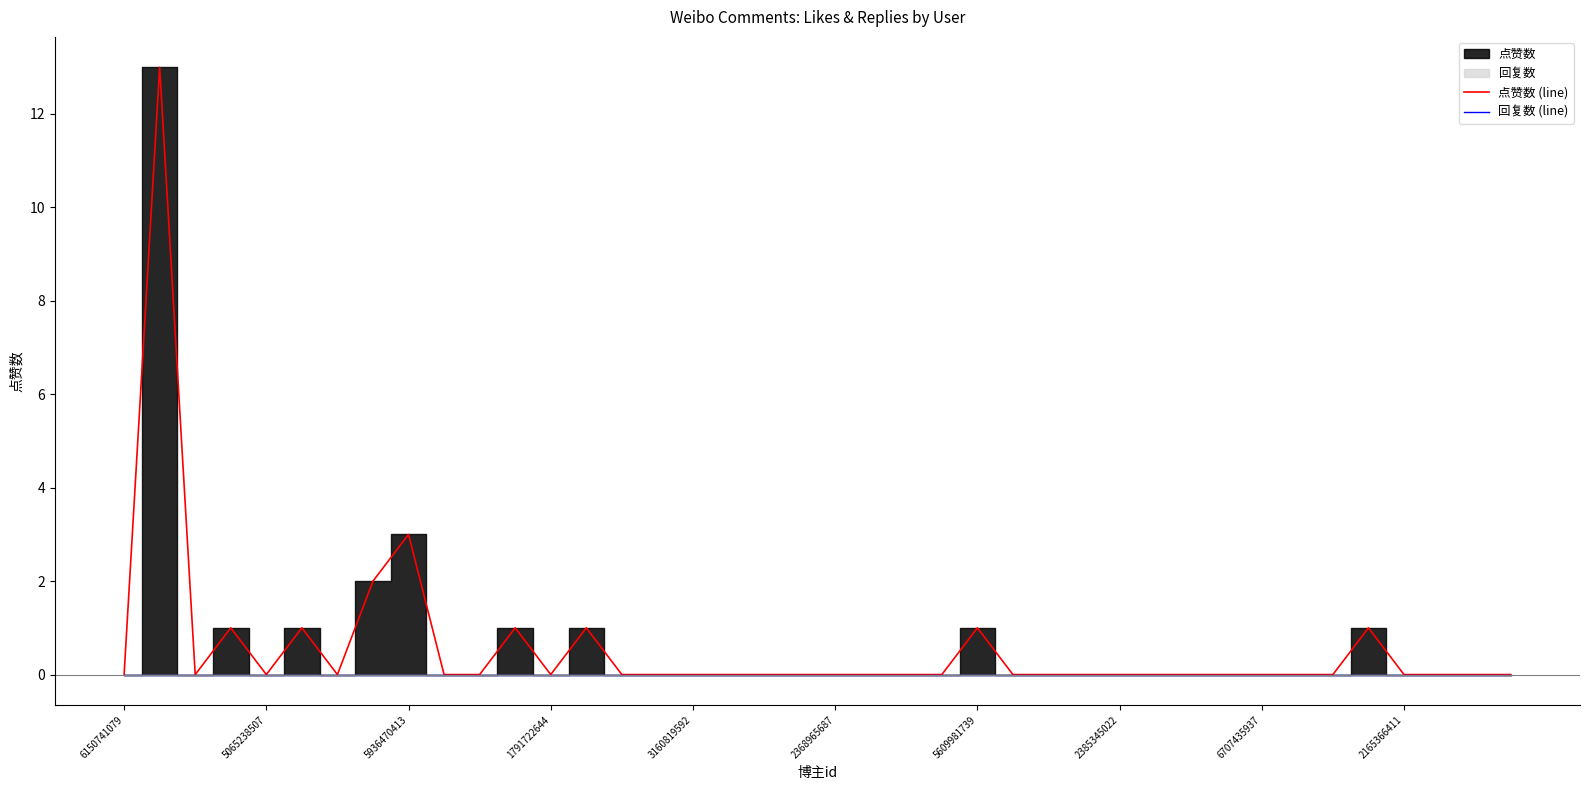

The value of 点赞数 (line) at 3160819592 is 0. True or false?

True